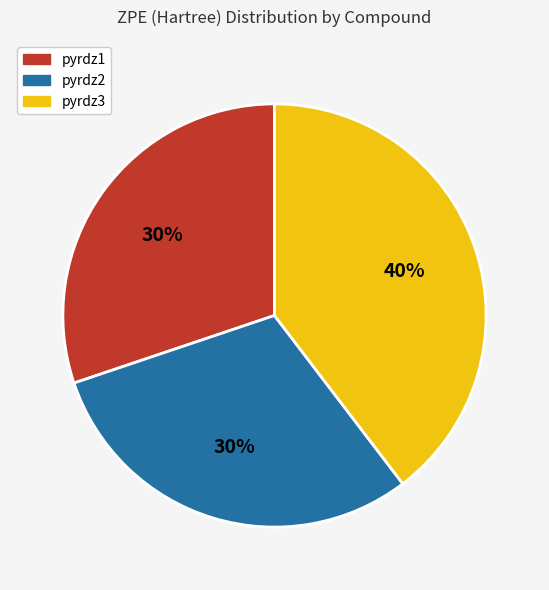

To the nearest percent, what is the combined percentage of pyrdz1 and pyrdz3?

70%